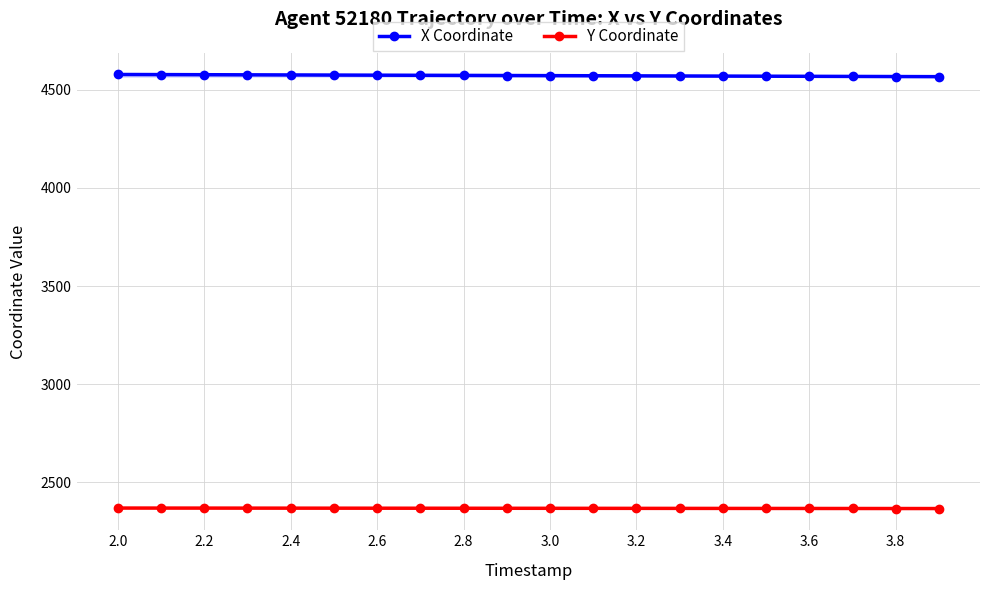

What is the total value across all series at 2.2?

6946.0